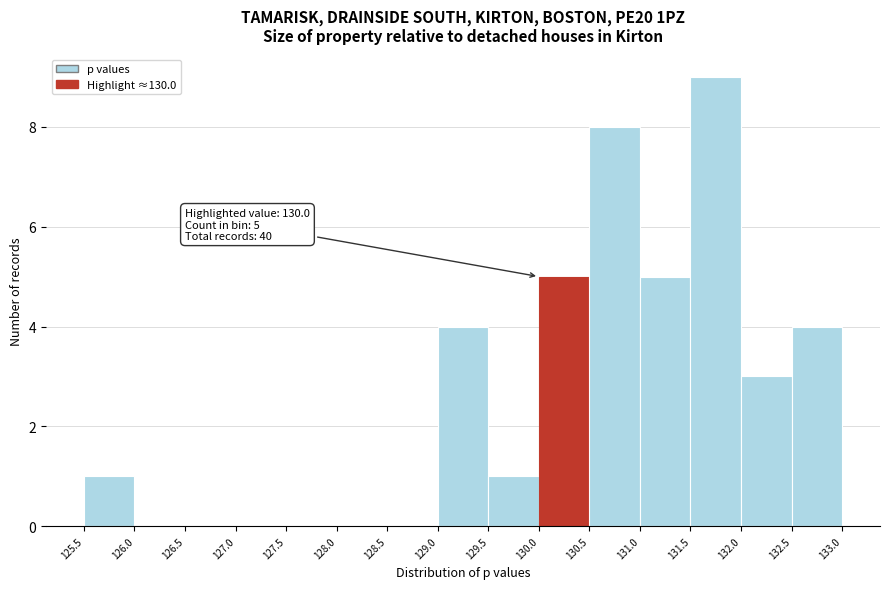

Over which range of the x-axis is the bar tallest?

131.5 to 132.0